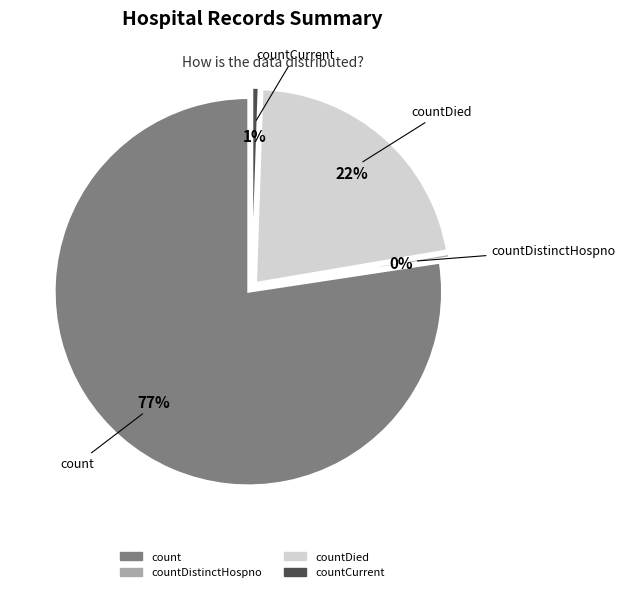

The countDied slice represents 22% of the pie. True or false?

True